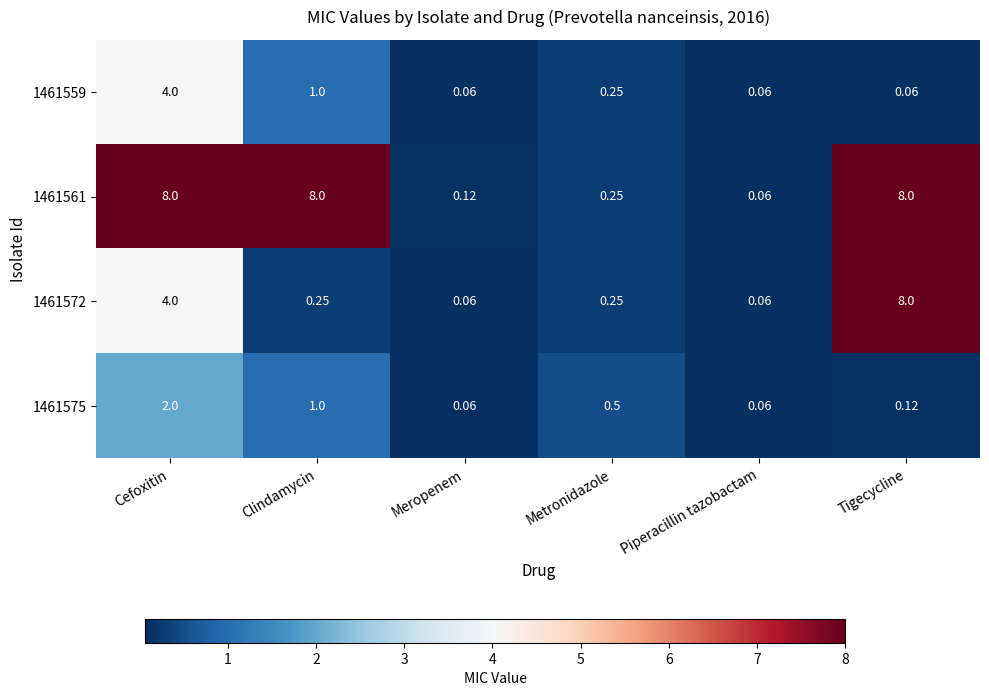

At which label is 1461575 closest to 1?

Clindamycin